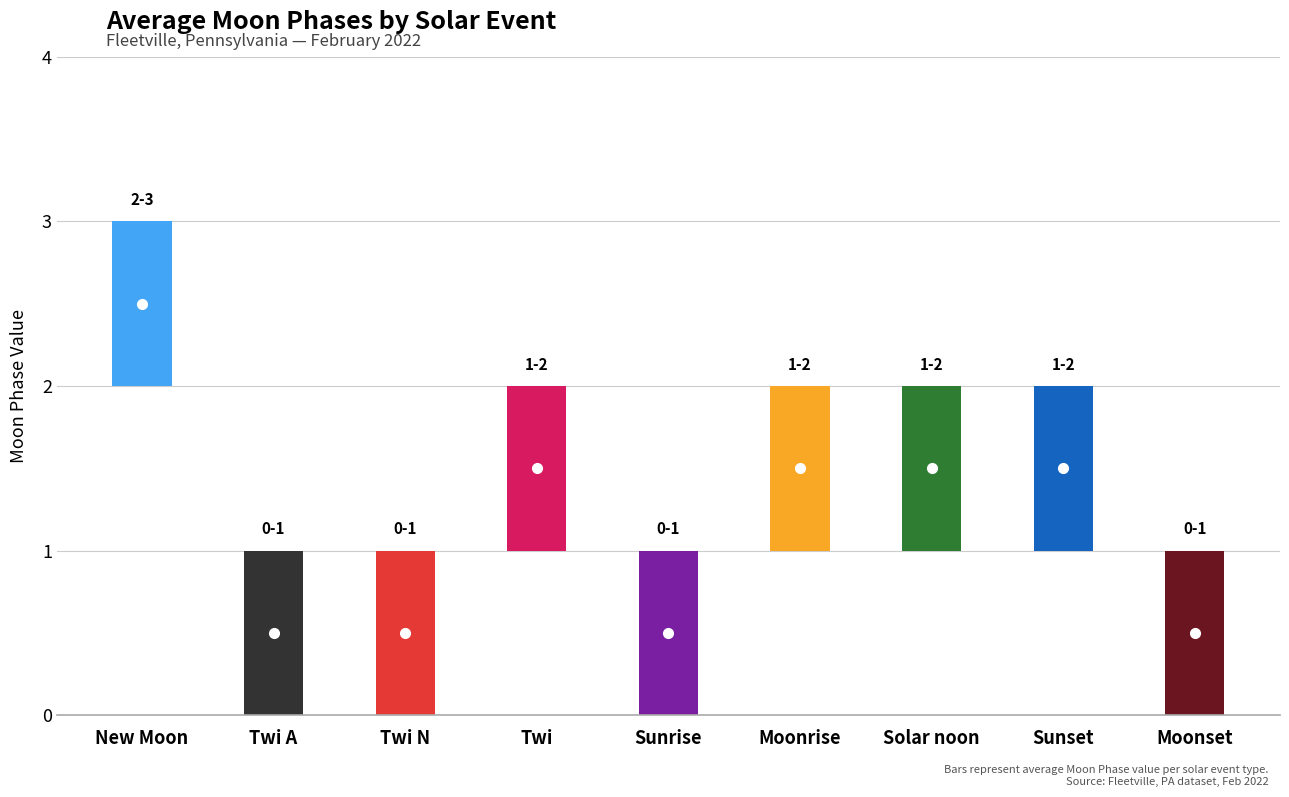

Does the chart contain stacked bars?

No